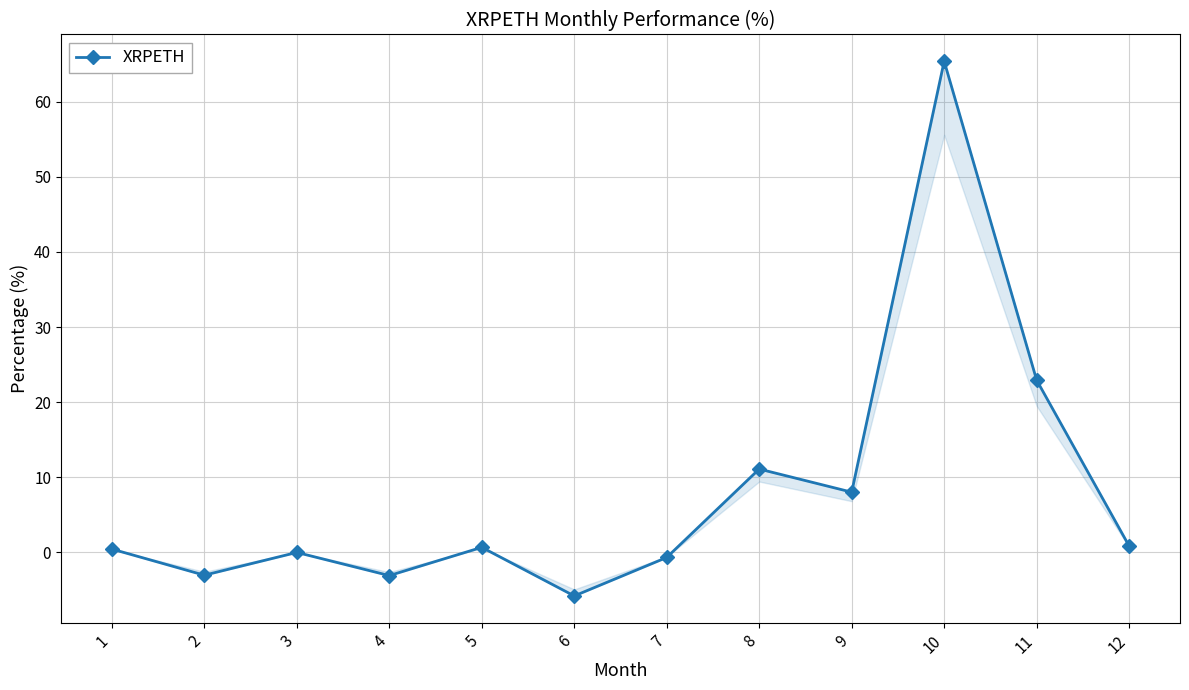

What is the greatest value displayed?

65.4